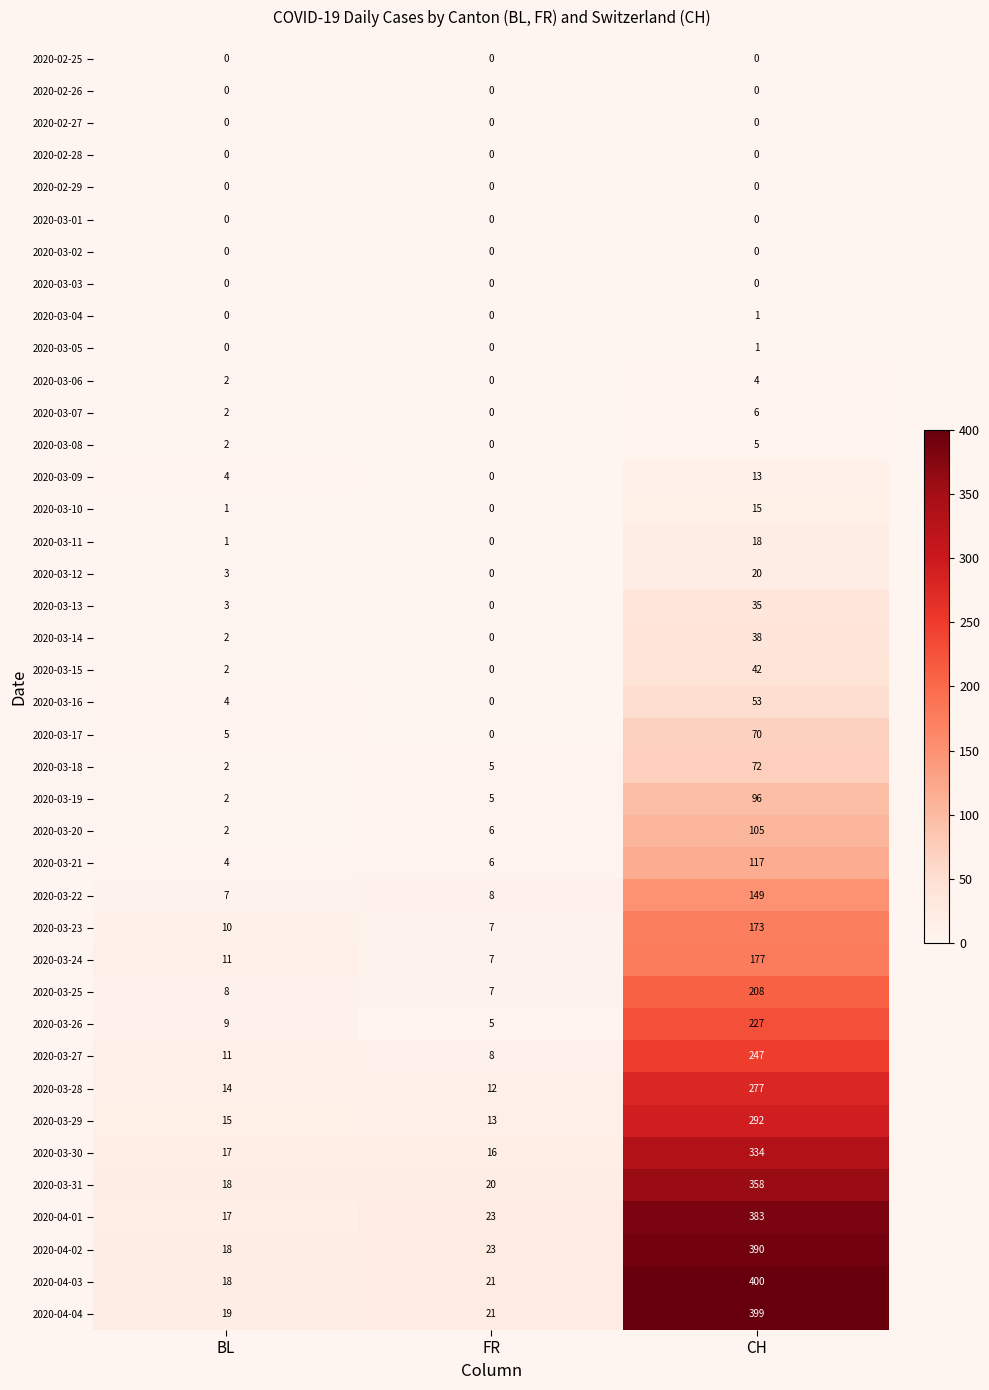

Which series has the widest spread of values?

2020-04-03